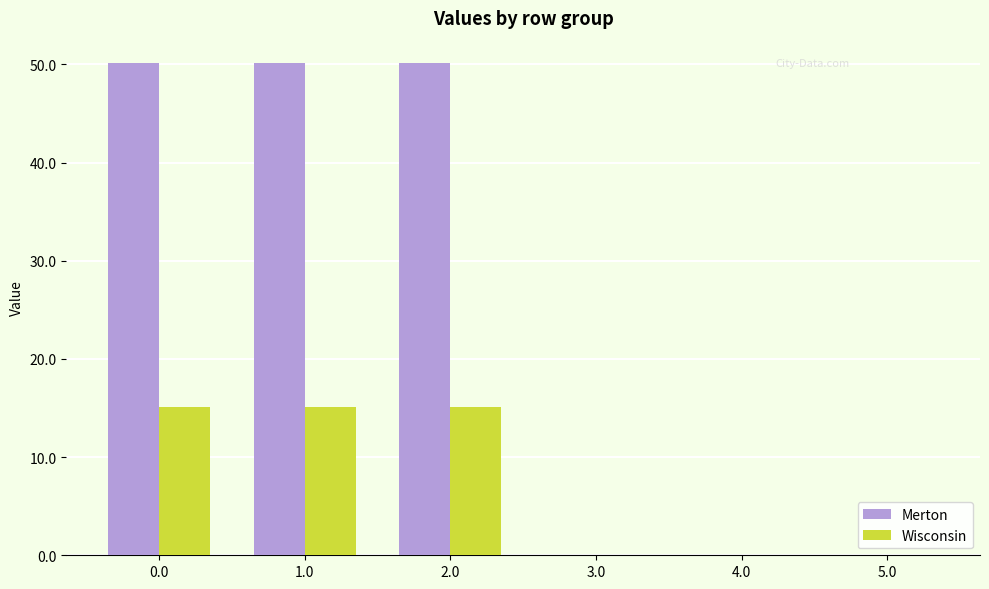

Reading left to right, list all the values displayed in this chart.

Merton: 50.2	50.2	50.2	0.0	0.0	0.0
Wisconsin: 15.2	15.2	15.2	0.0	0.0	0.0